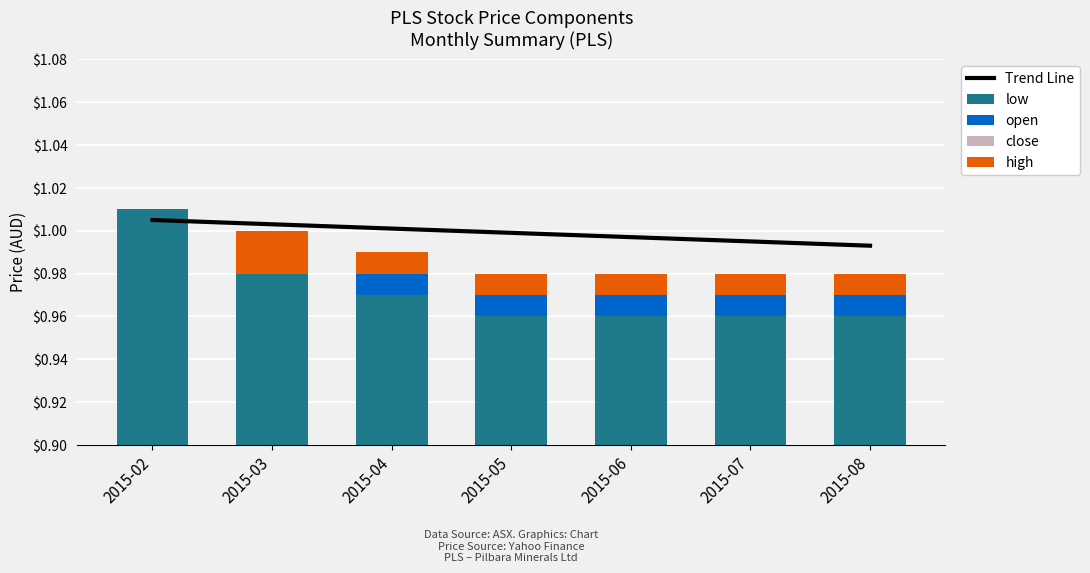

What value does the low series have at 2015-04?

1.0